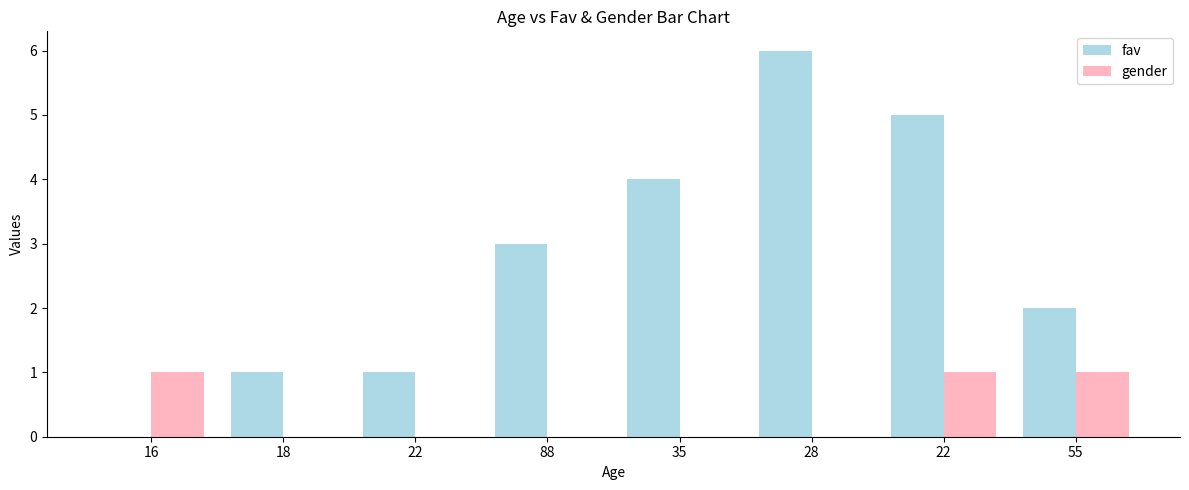

Rank the series by their maximum value, from highest to lowest.

fav, gender